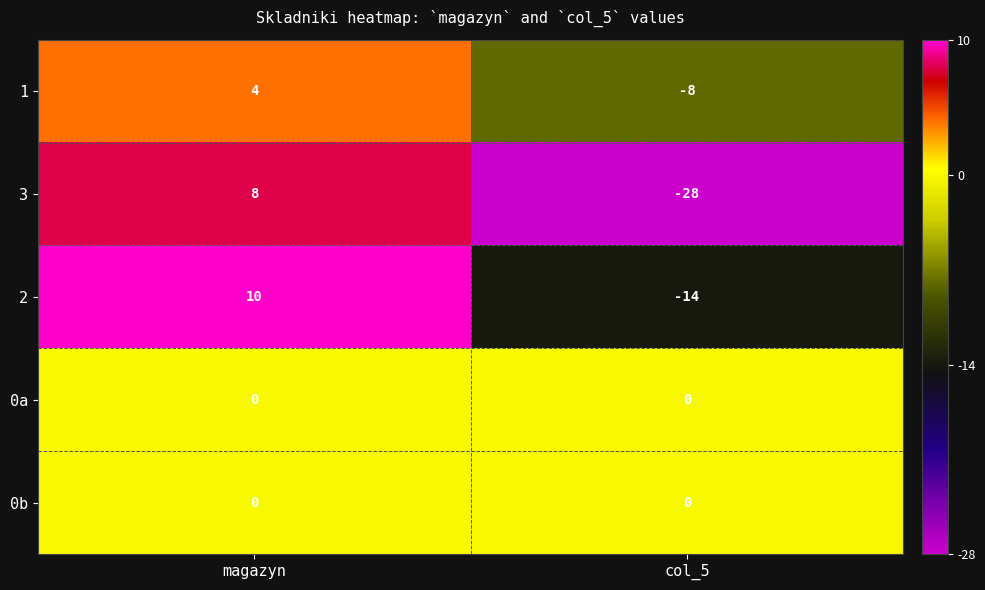

Reading left to right, list all the values displayed in this chart.

1: magazyn=4	col_5=-8
3: magazyn=8	col_5=-28
2: magazyn=10	col_5=-14
0a: magazyn=0	col_5=0
0b: magazyn=0	col_5=0